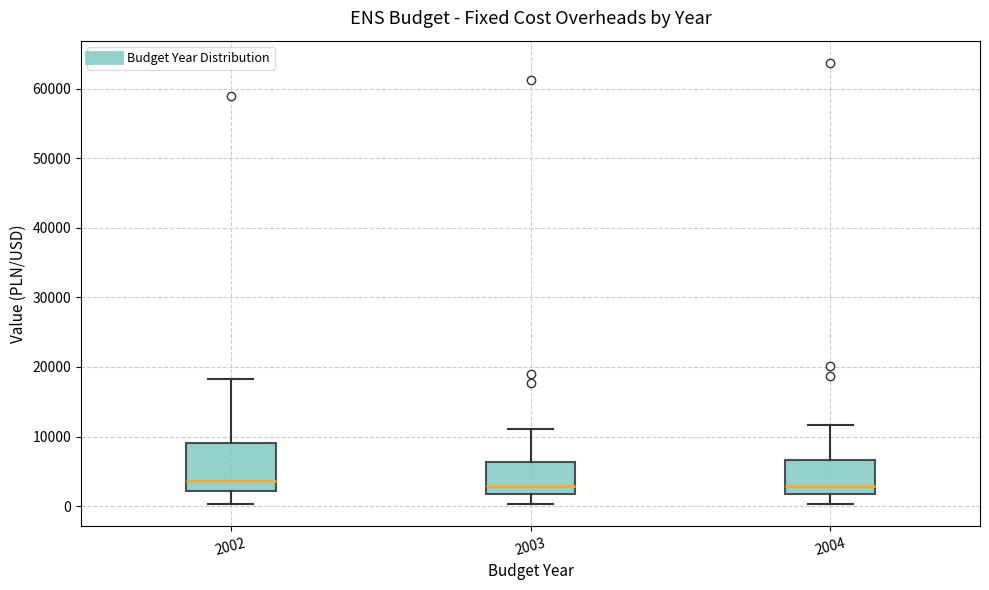

Where is the lower edge of the box at x = 2003 on the y-axis? The values are not printed on the chart, so give them approximately, as read against the axis.

2000